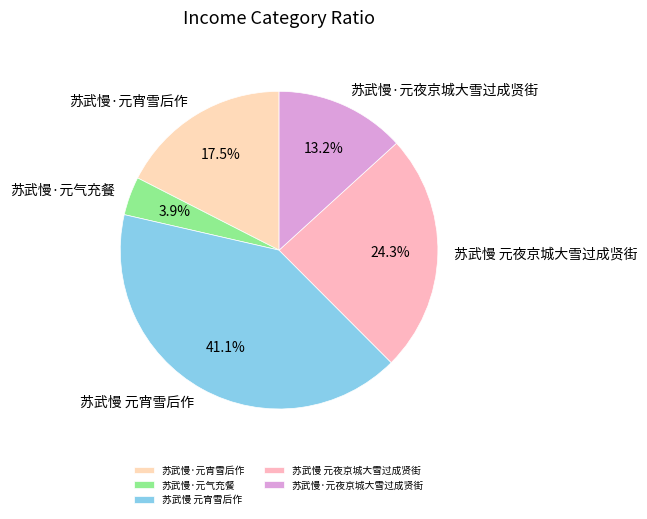

Which slice is the smallest?

苏武慢·元气充餐